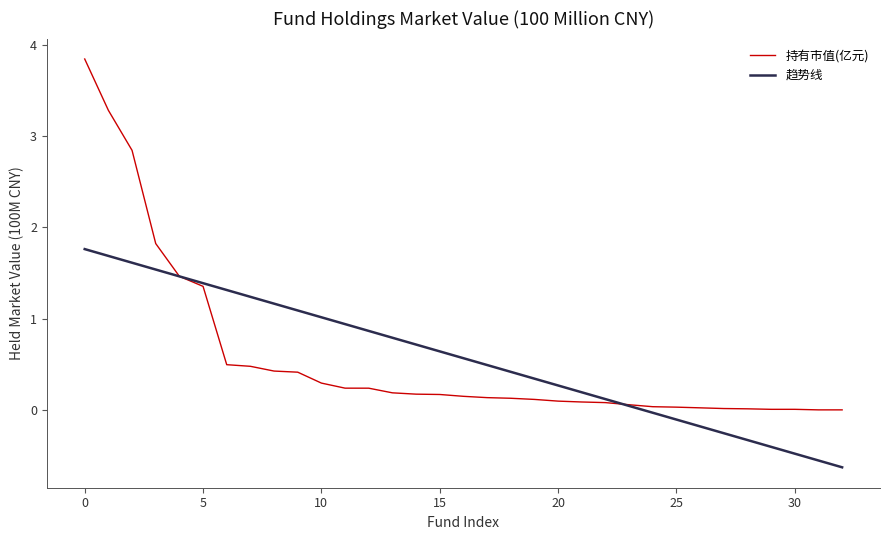

What is the minimum value for 趋势线?

-0.6